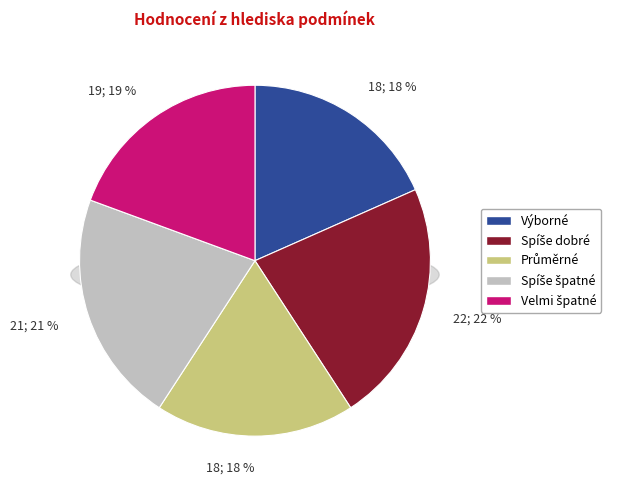

True or false: 6 accounts for 1% of the total.

False